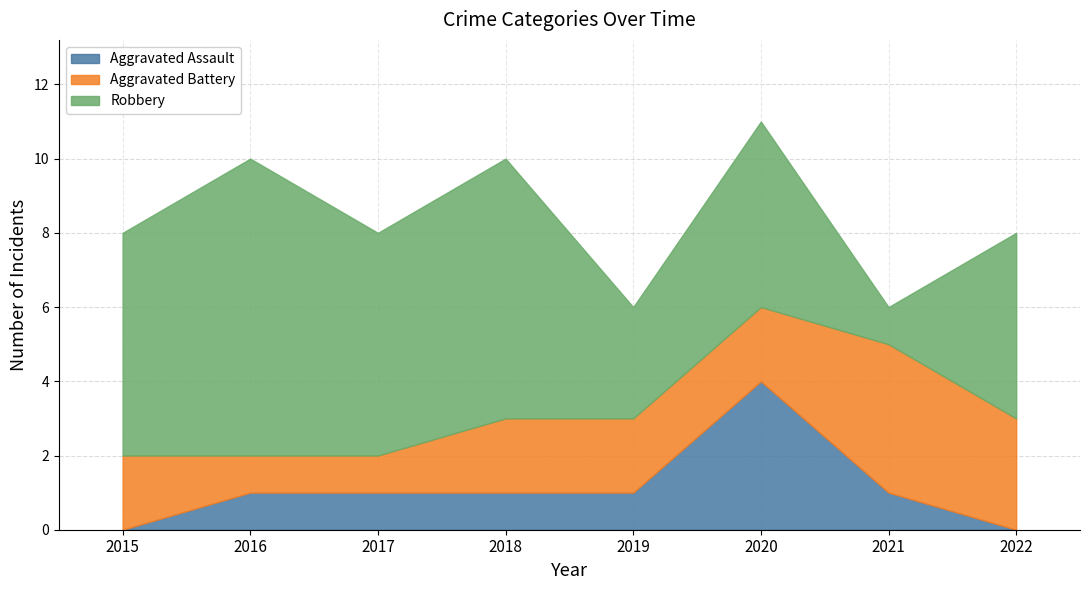

What is the value of the Aggravated Assault point at the 2nd from the left?

1